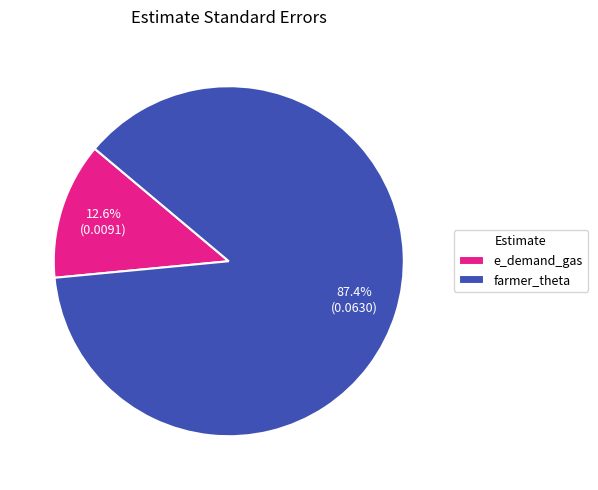

Which slice is the smallest?

e_demand_gas